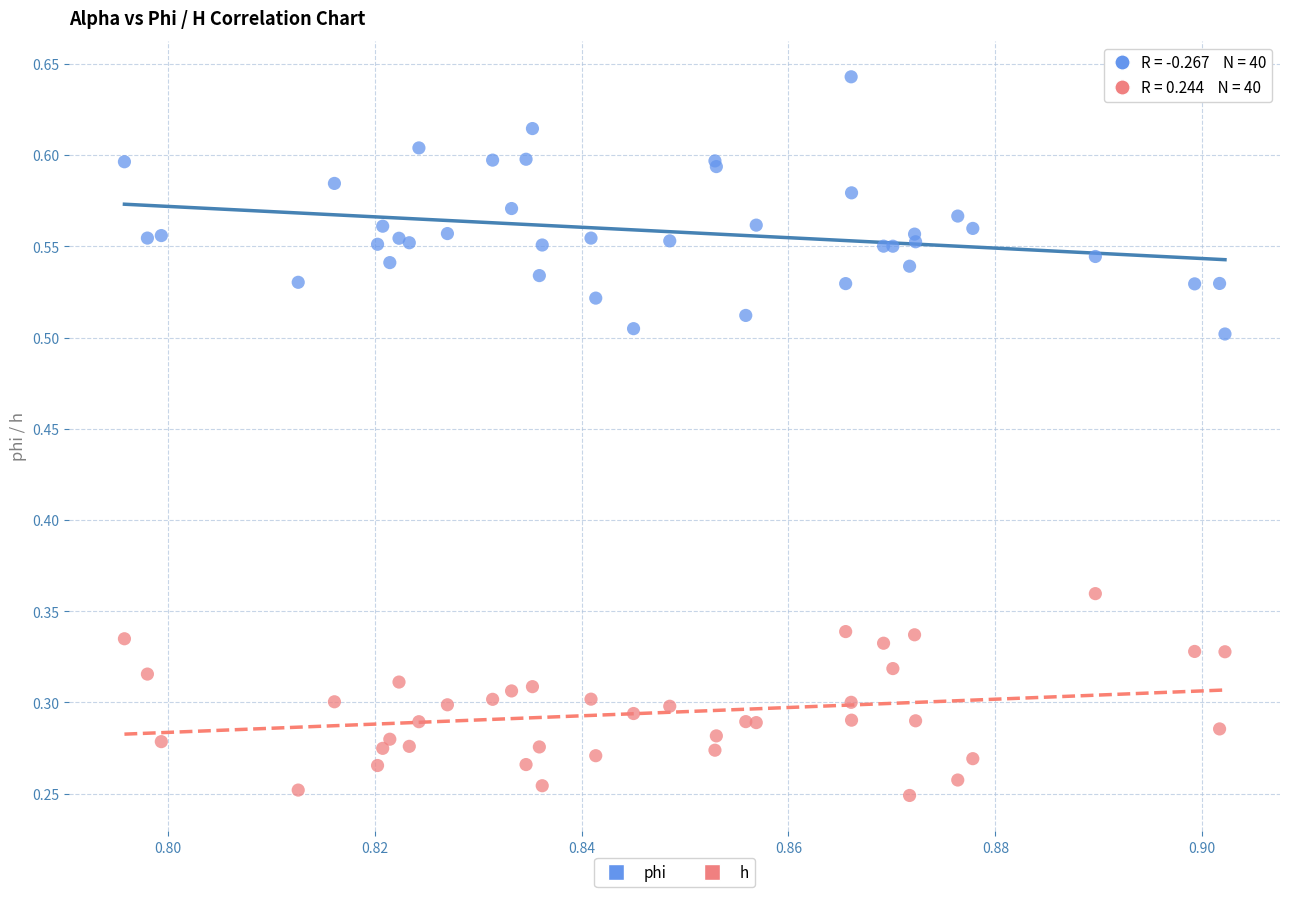

Which series reaches the minimum Y coordinate?

h